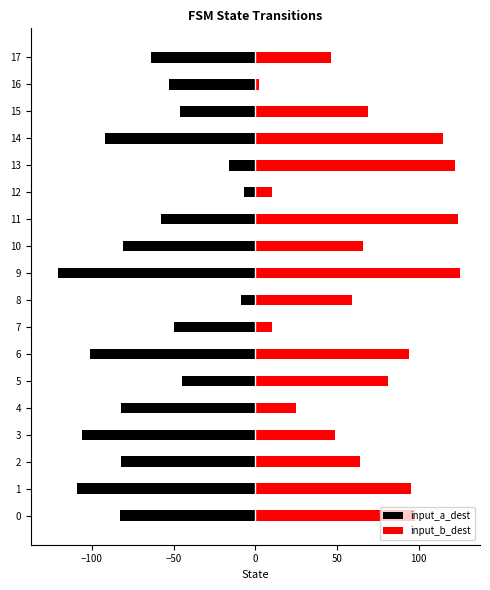

At 11, list the series in order from largest to smallest.

input_b_dest, input_a_dest